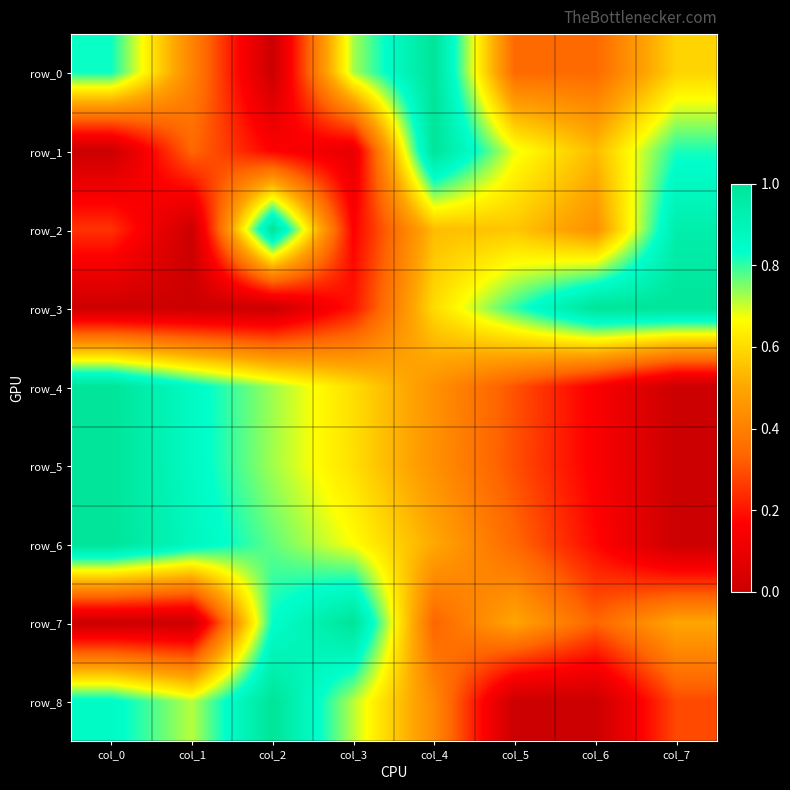

What is the total value across all series at col_1?

4.1